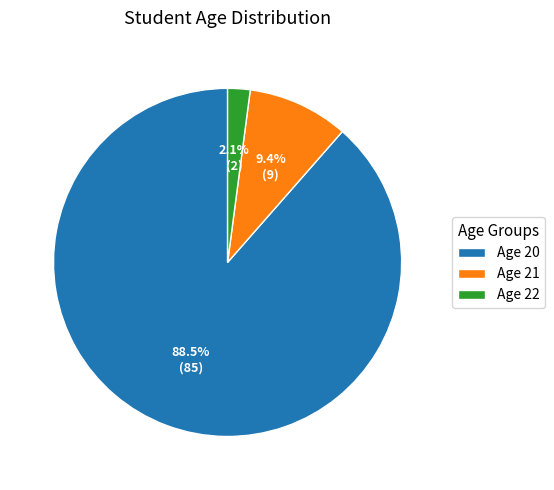

What is the ratio of the value at Age 20 to the value at Age 21?

9.4